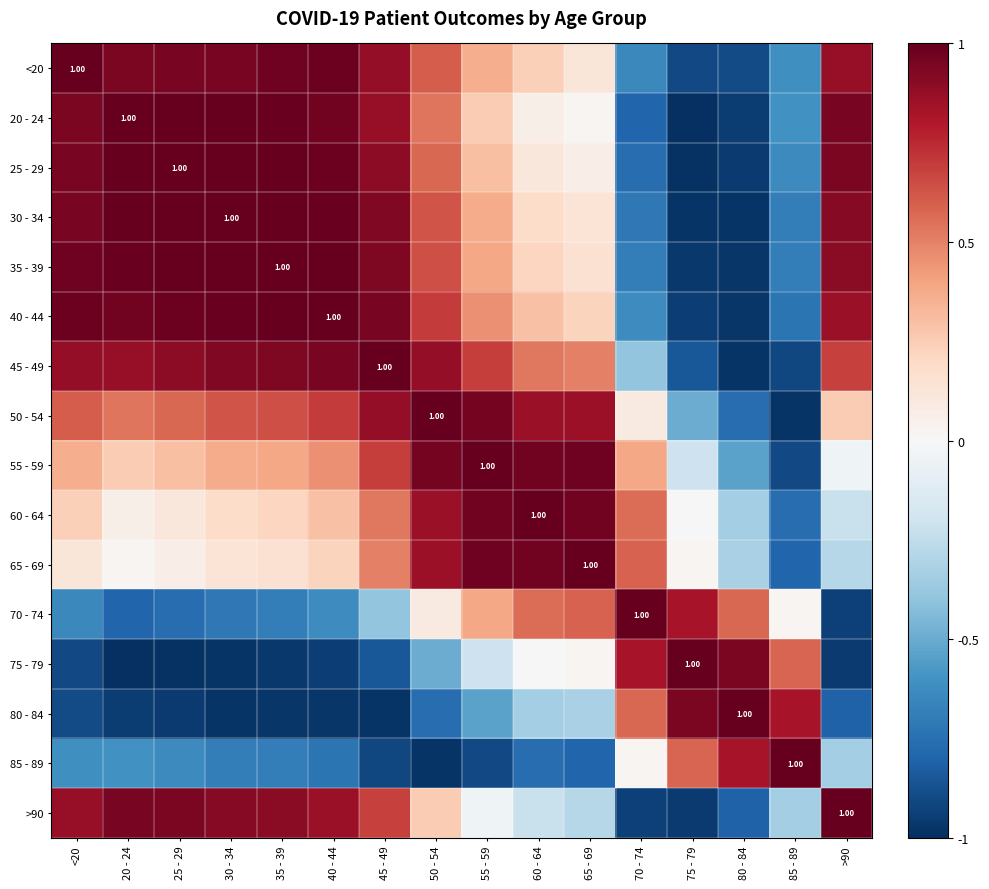

What is the highest value of the 40 - 44 series?

1.0